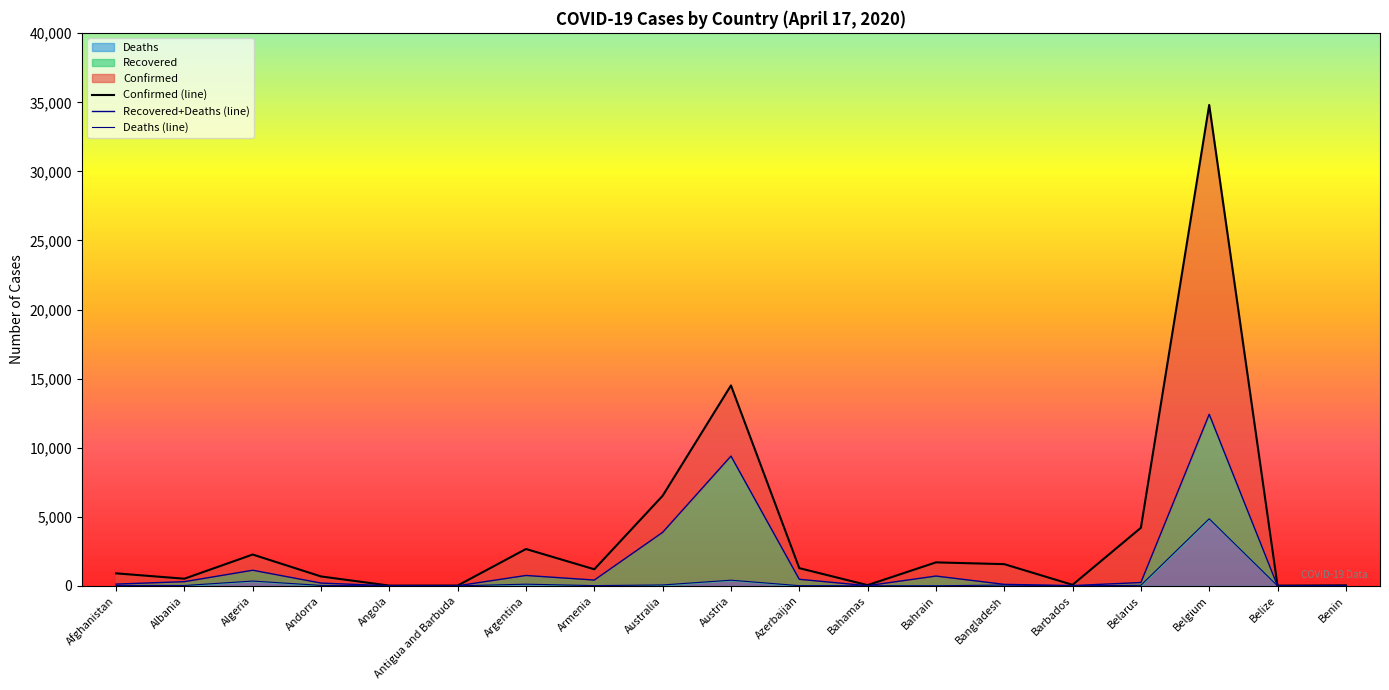

What is the highest value of the Deaths series?

4857